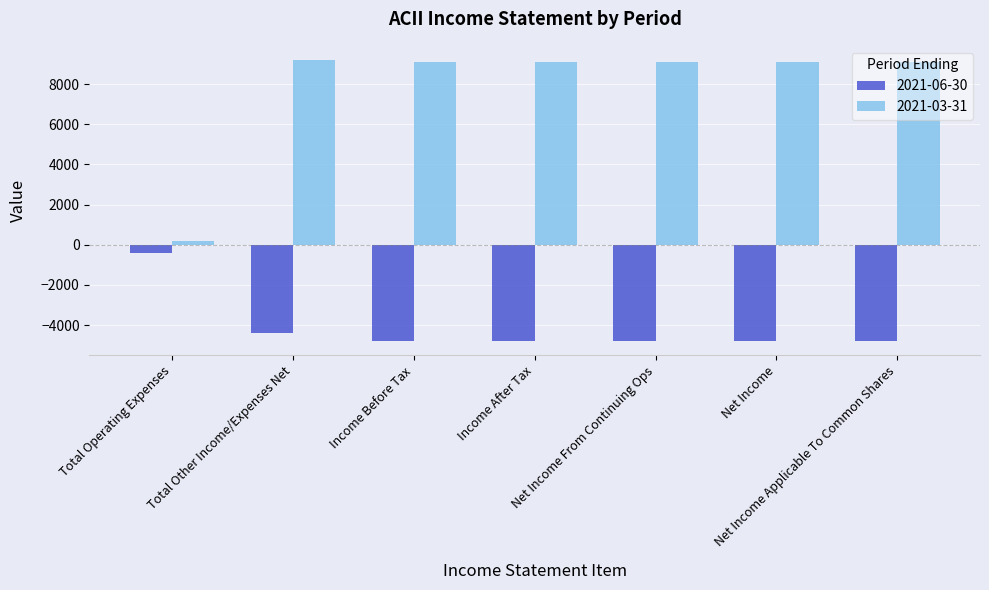

List the series in order of their overall mean, highest first.

2021-03-31, 2021-06-30